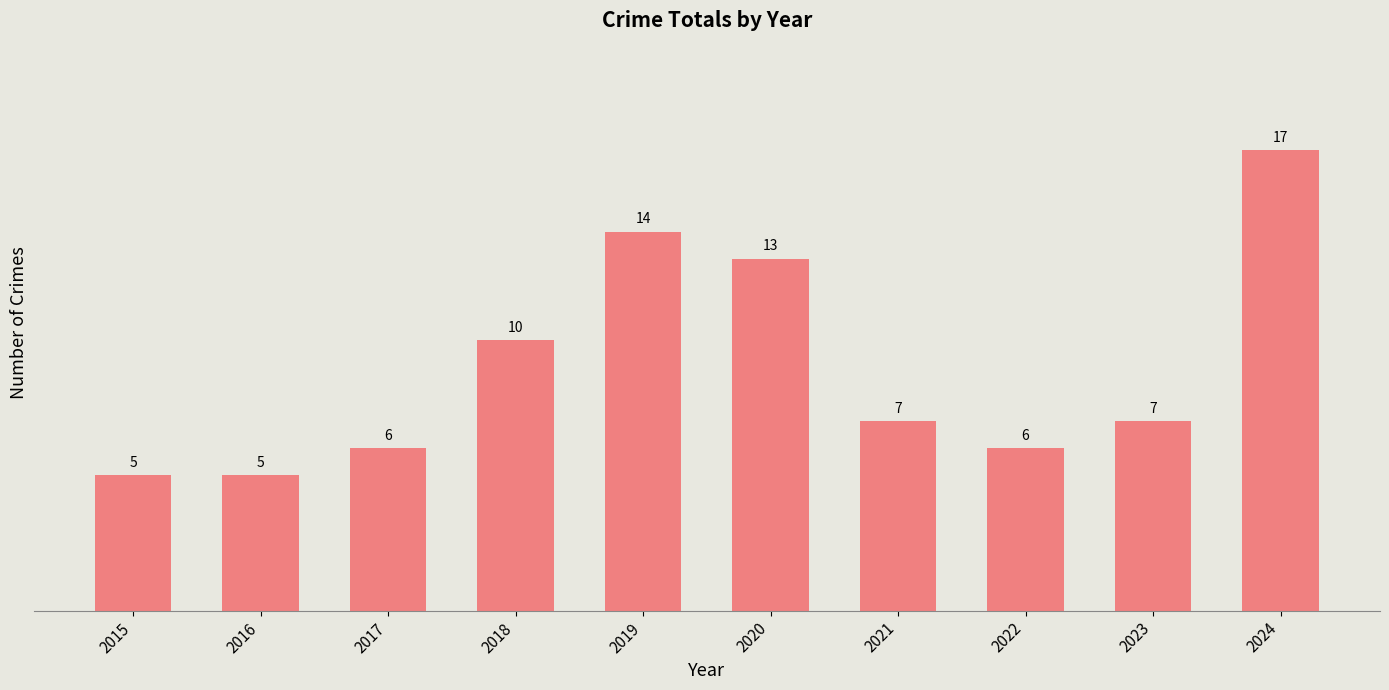

What is the average value?

9